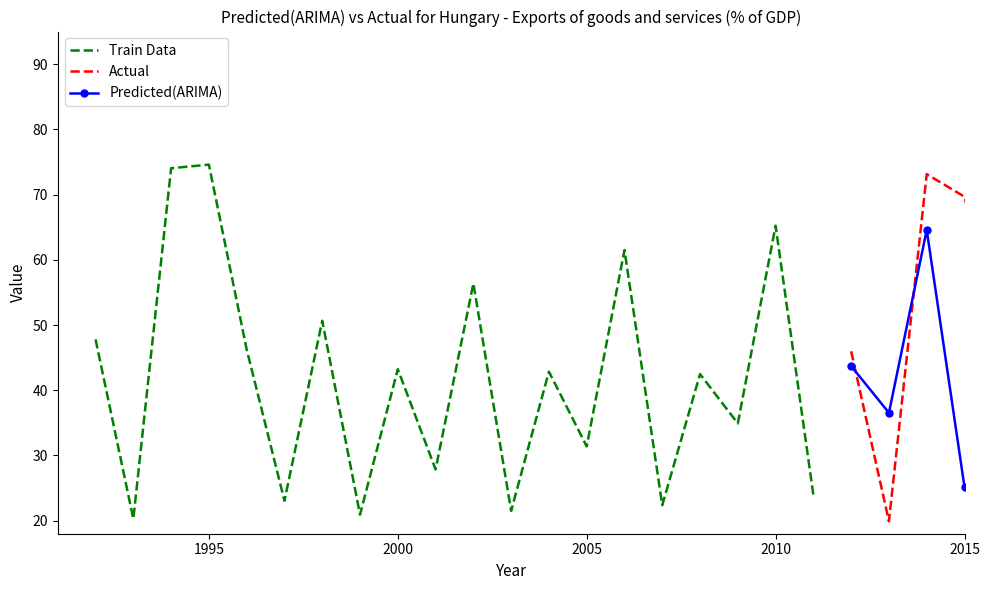

True or false: Train Data has a value of 38.5 at 1995.

False